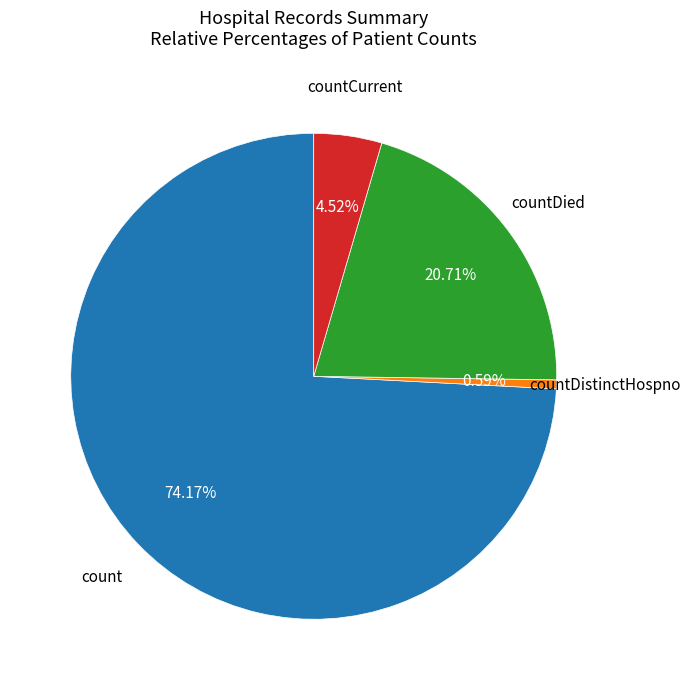

To the nearest percent, what is the difference between the largest and smallest slice percentages?

74%